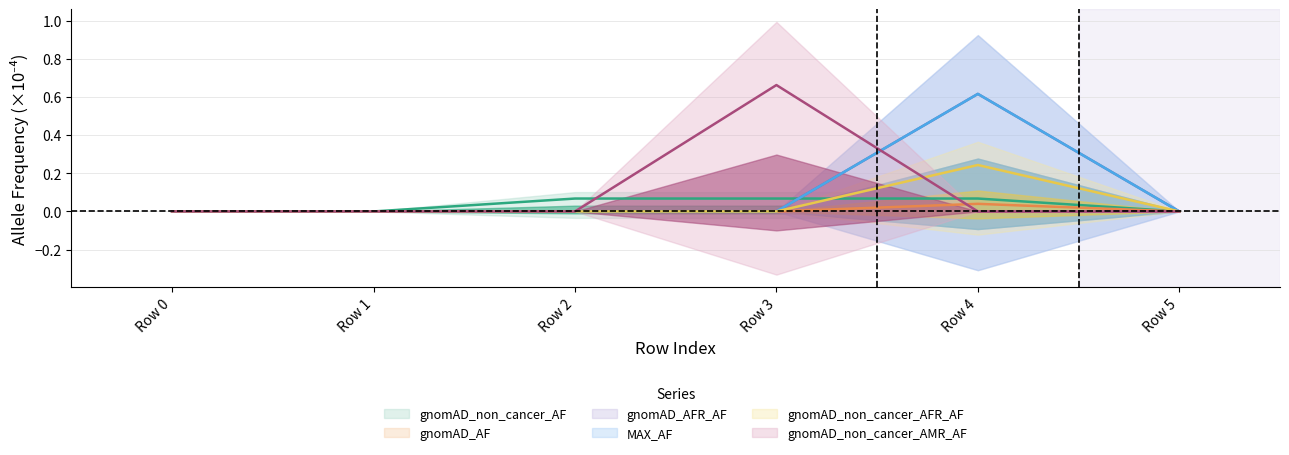

Does the chart have visible grid lines?

Yes